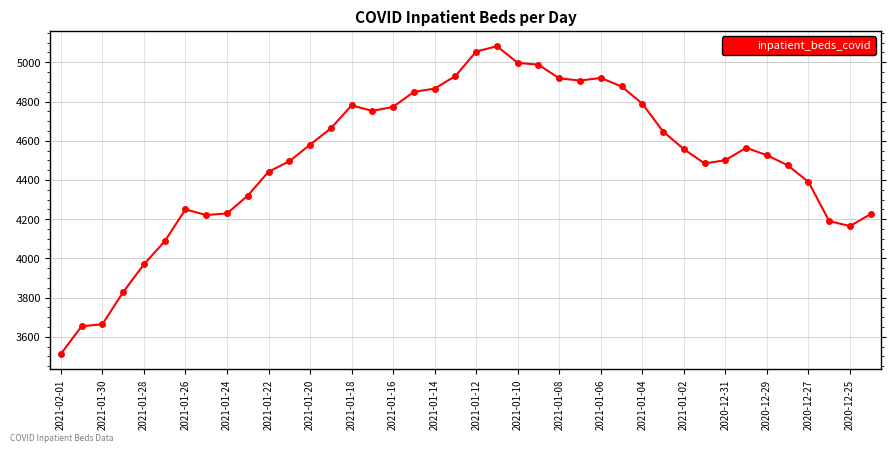

What is the smallest value displayed?

3513